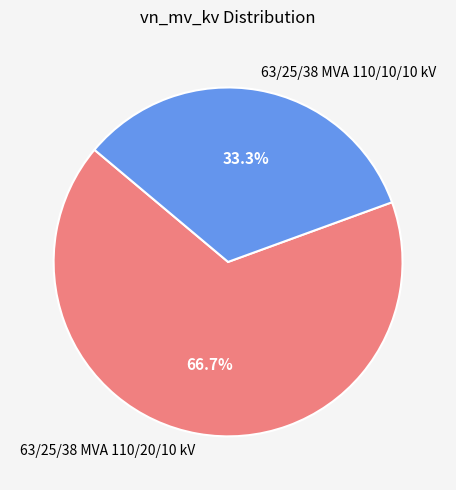

What percentage is the 63/25/38 MVA 110/10/10 kV slice, to the nearest percent?

33%